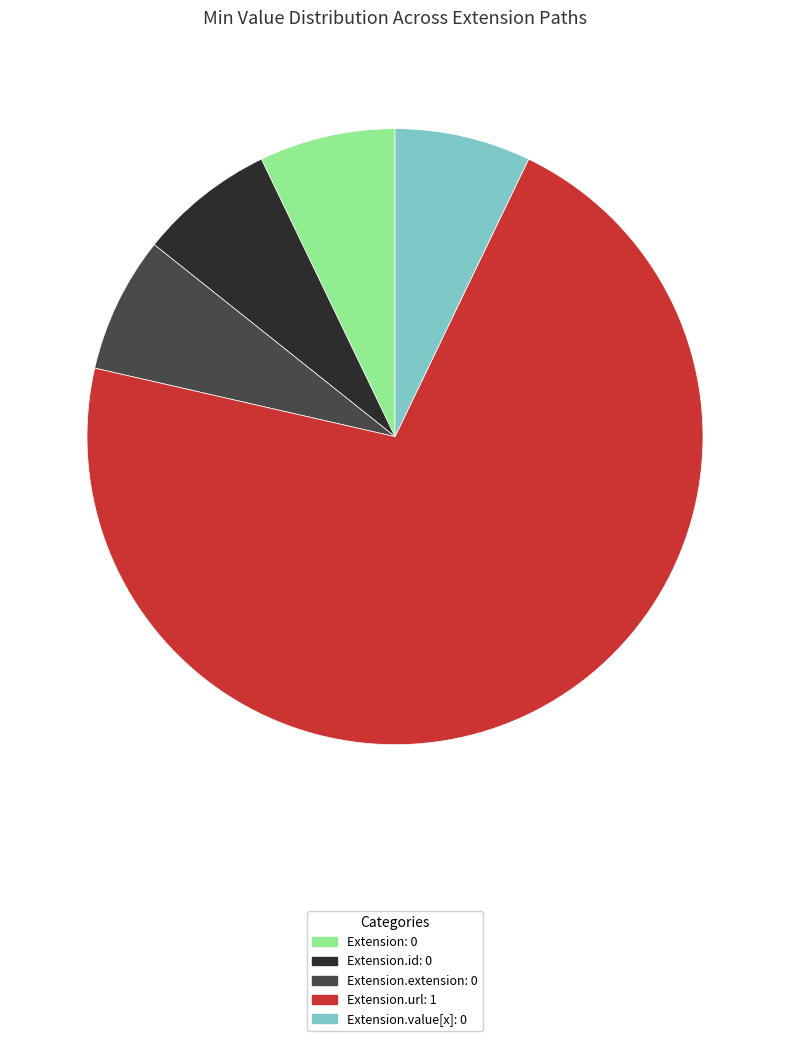

Is there a majority slice in this chart?

Yes